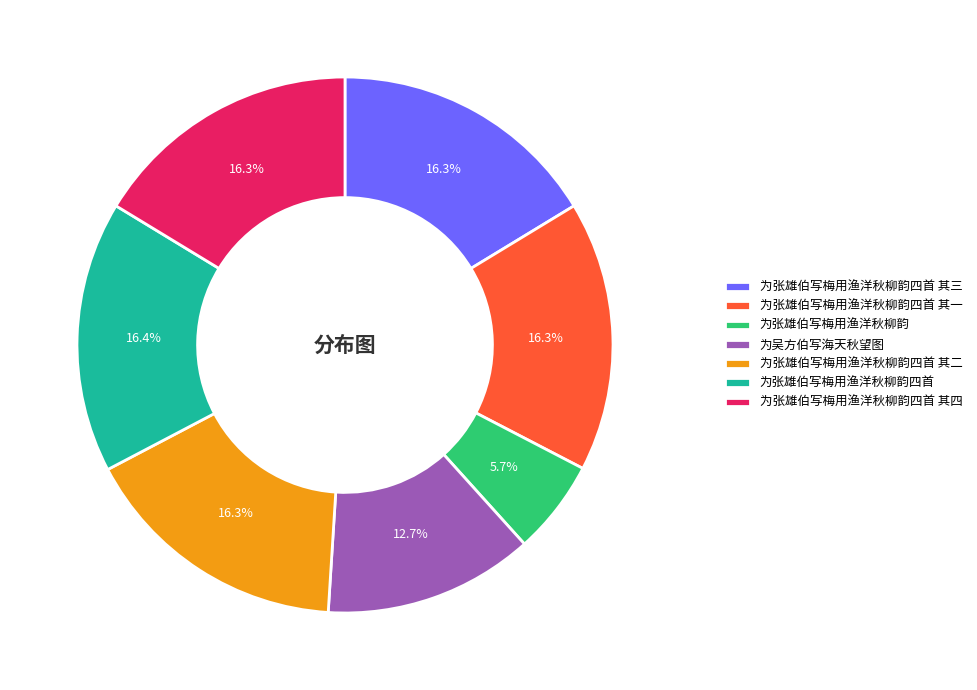

To the nearest percent, what portion does 为张雄伯写梅用渔洋秋柳韵四首 其一 represent?

16%